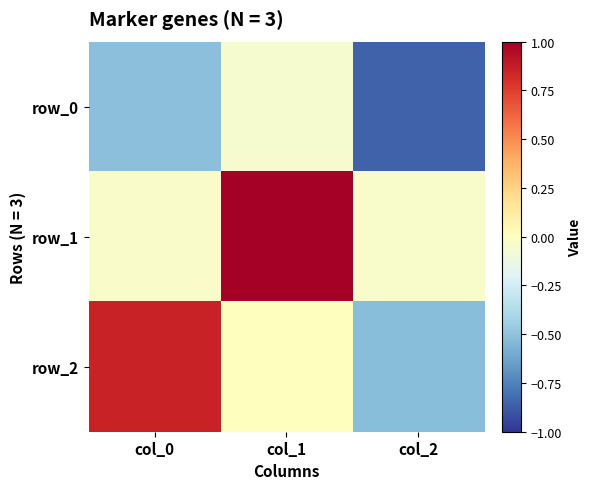

Rank the series at col_2 from highest to lowest value.

row_1, row_2, row_0